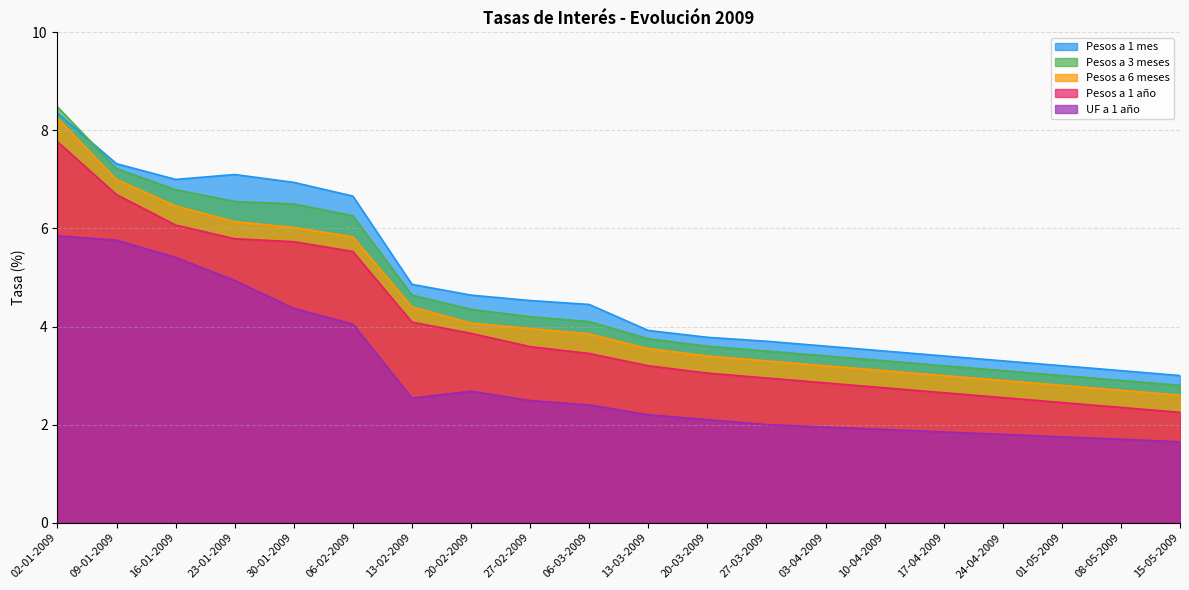

How many data points in Pesos a 1 año are above 3?

12